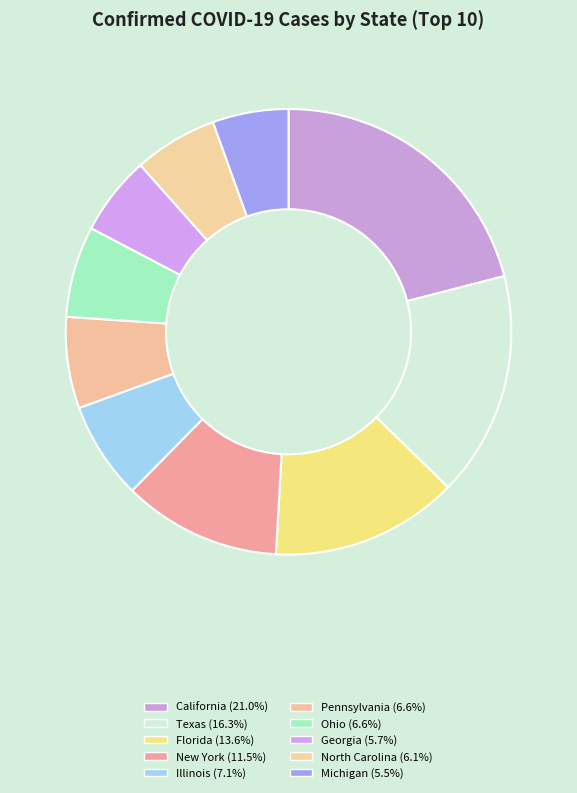

Is it true that Georgia is 6% of the pie?

True